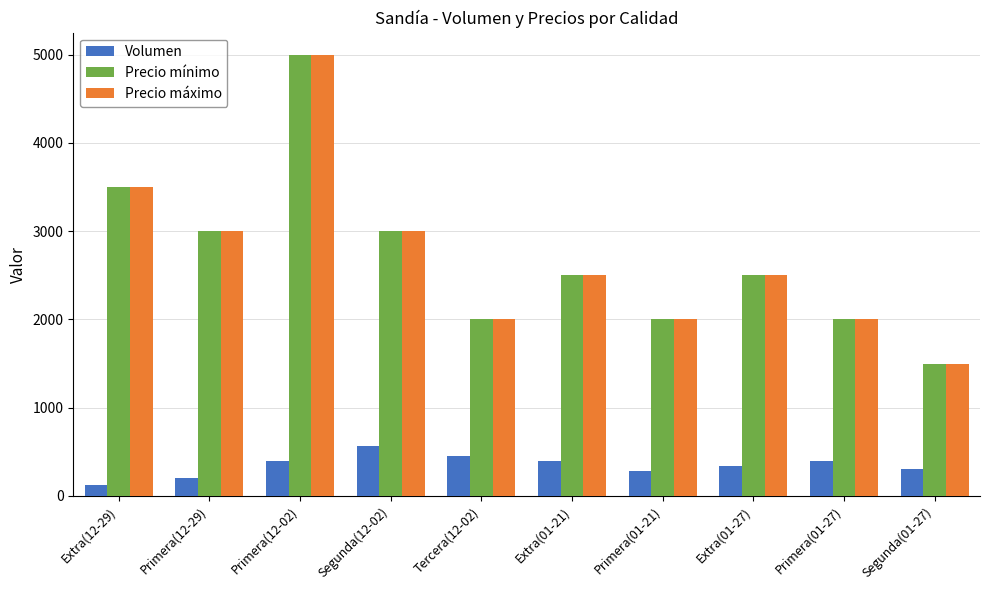

What is the sum of the Precio máximo values at Tercera(12-02) and Segunda(12-02)?

5000